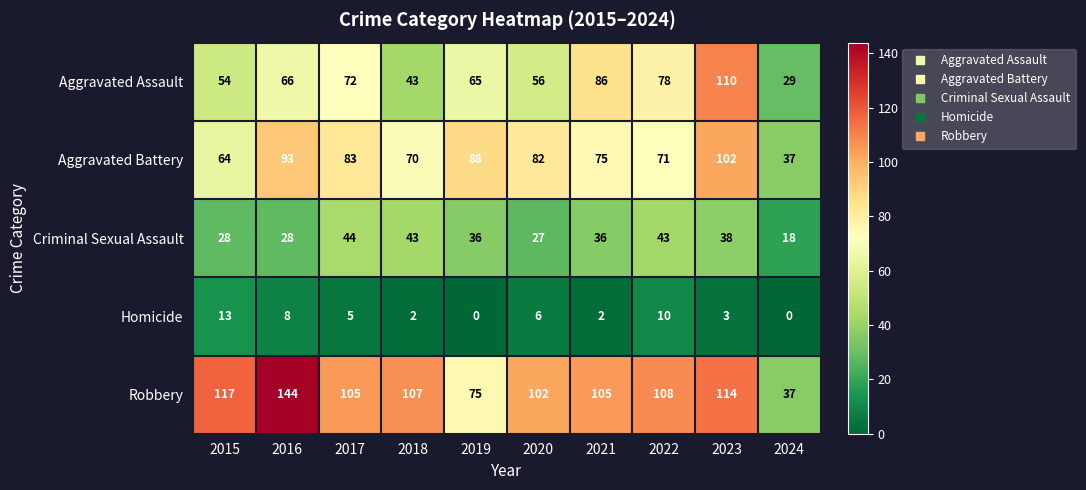

What is the difference between the second highest and minimum values in the Homicide series?

10